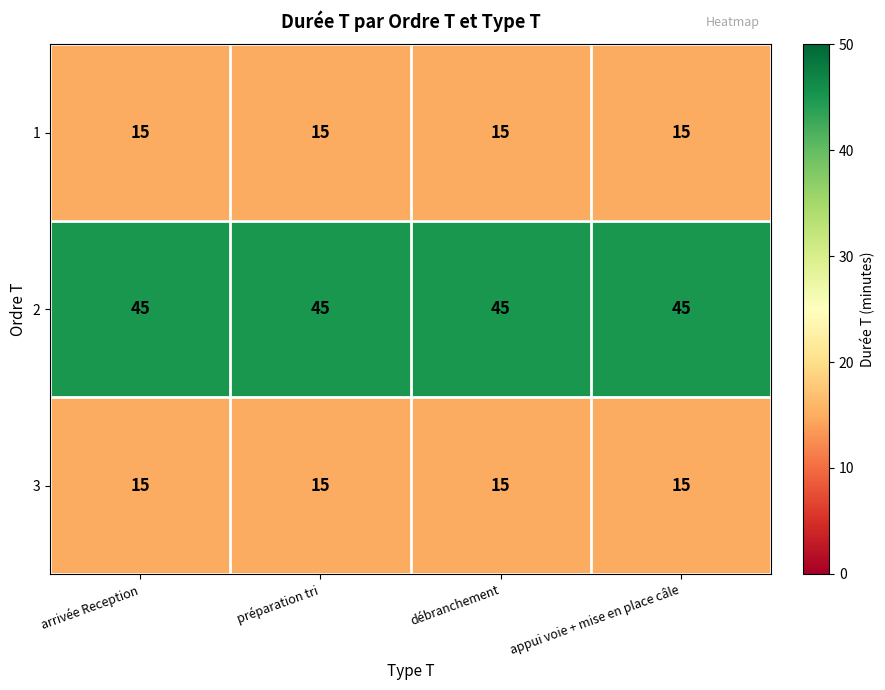

The 2 series shows 11 at appui voie + mise en place câle. True or false?

False